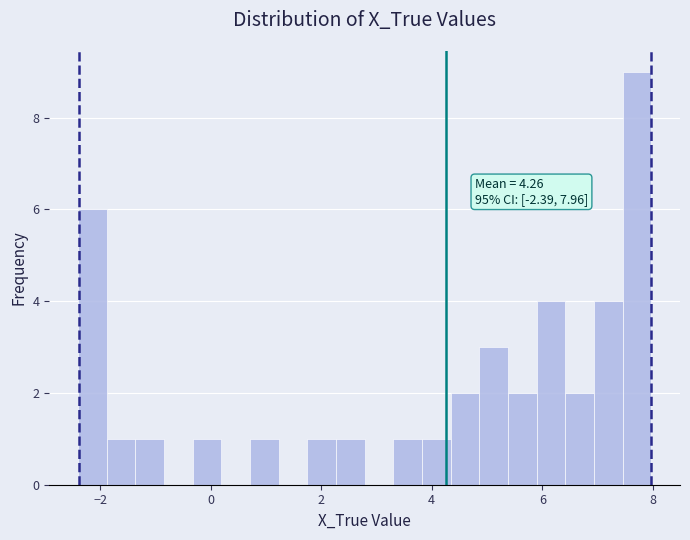

Around what value on the x-axis is the tallest bar? Give the approximate position of its centre, as read against the axis.

7.8